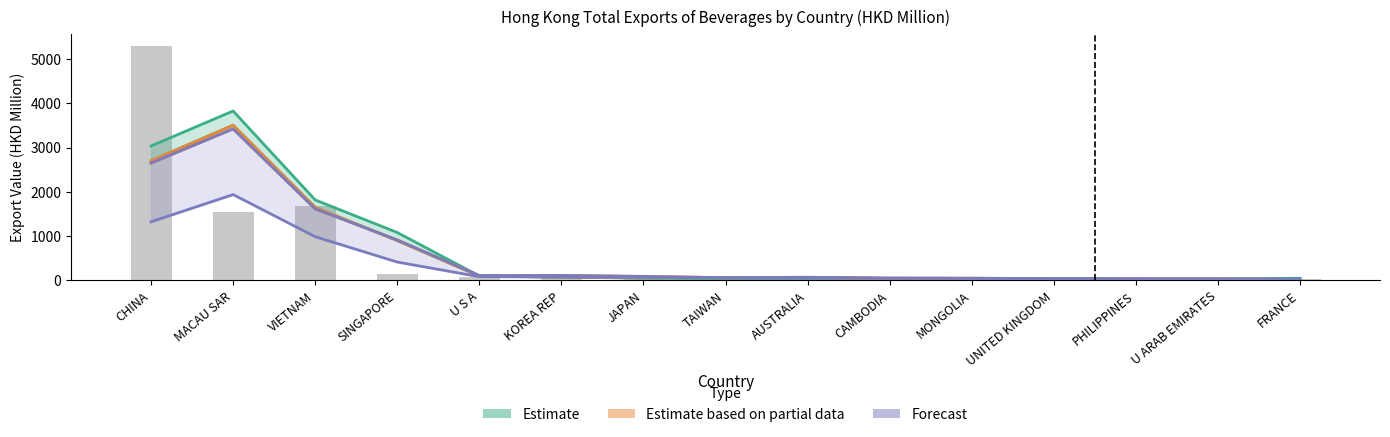

True or false: Estimate based on partial data (2017) has a value of 54.1 at U ARAB EMIRATES.

False